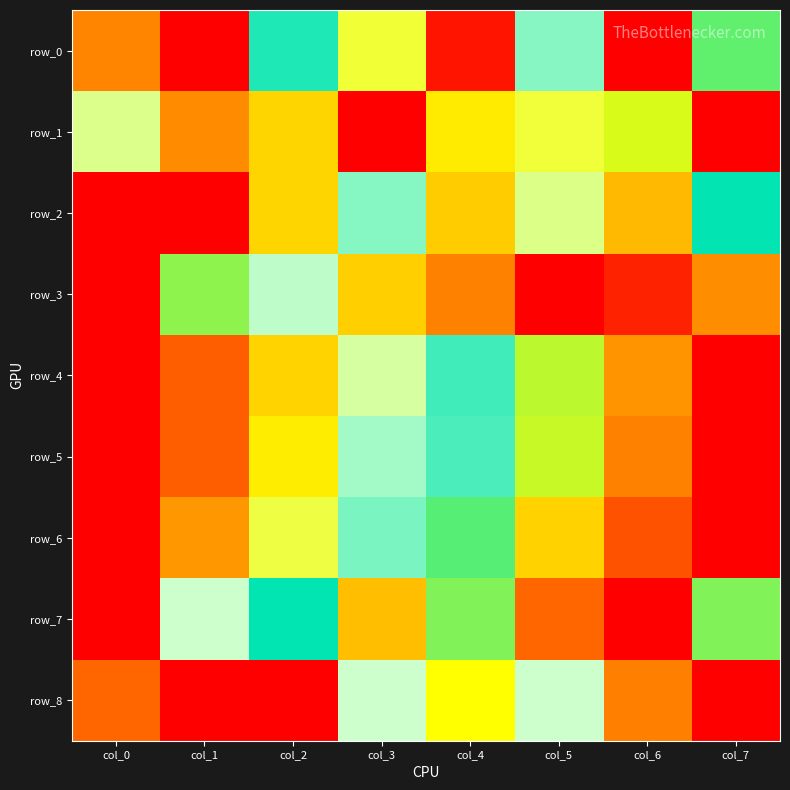

What is the average value of the row_0 series?

0.4